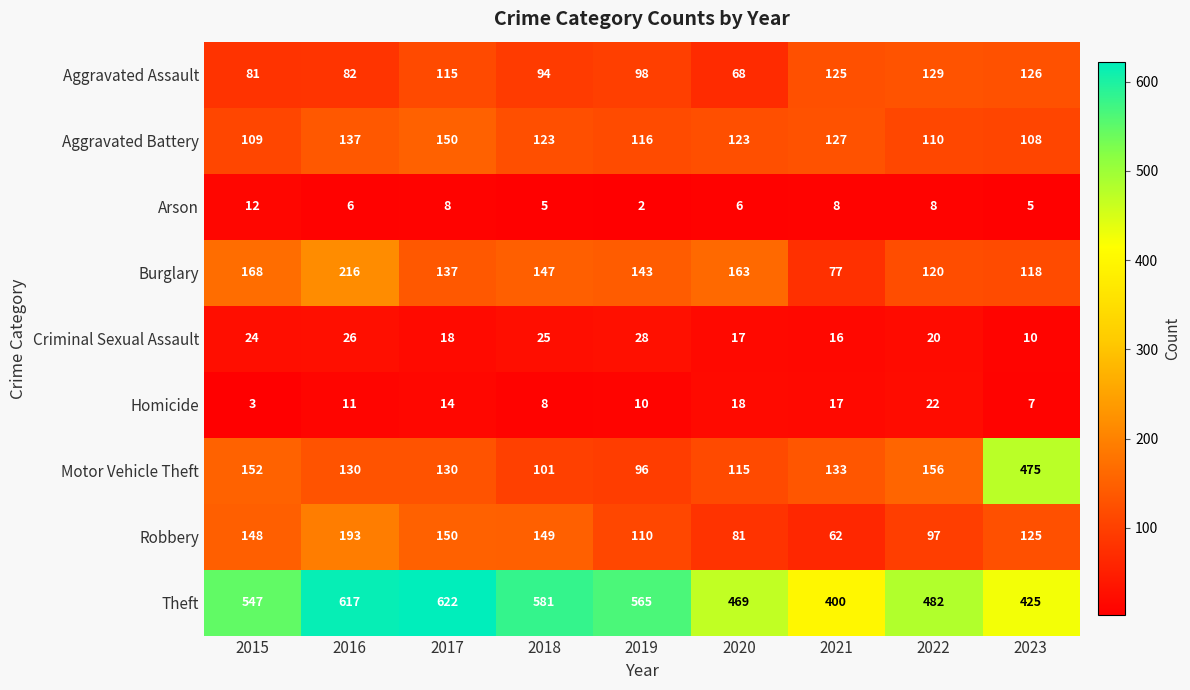

Which label corresponds to the largest value in the chart?

2017